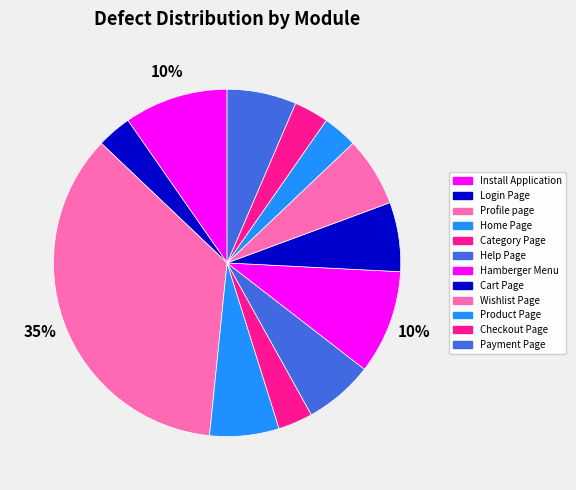

To the nearest percent, what is the combined percentage of Wishlist Page and Hamberger Menu?

16%